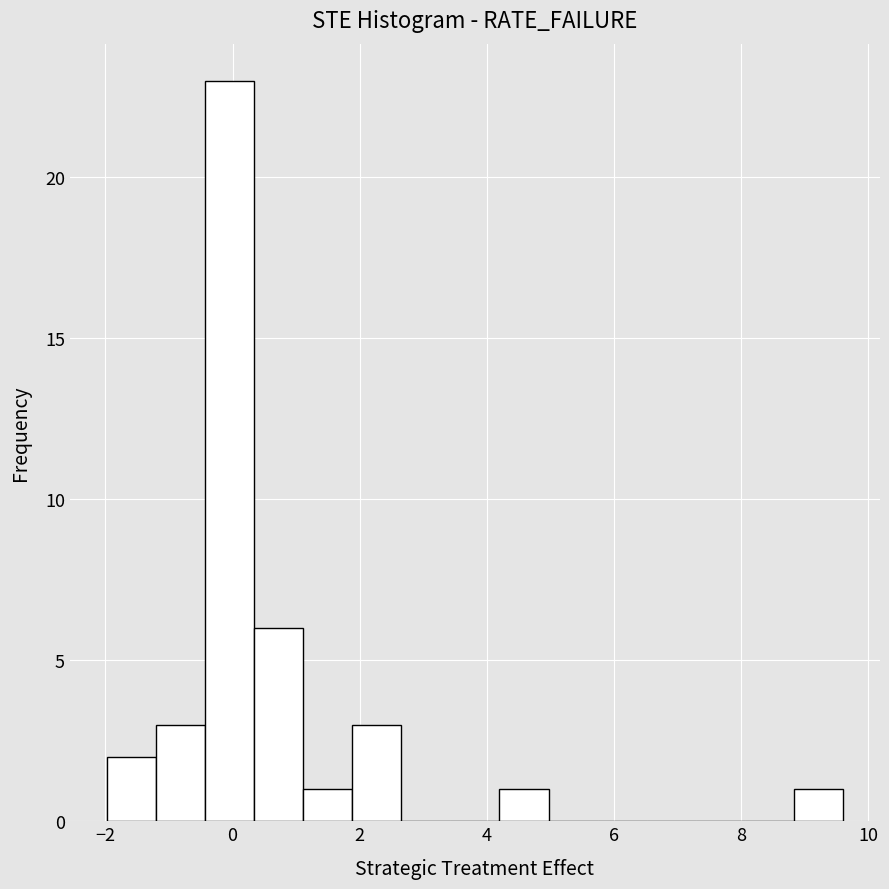

Read against the x-axis, roughly where is the centre of the tallest bar?

0.0